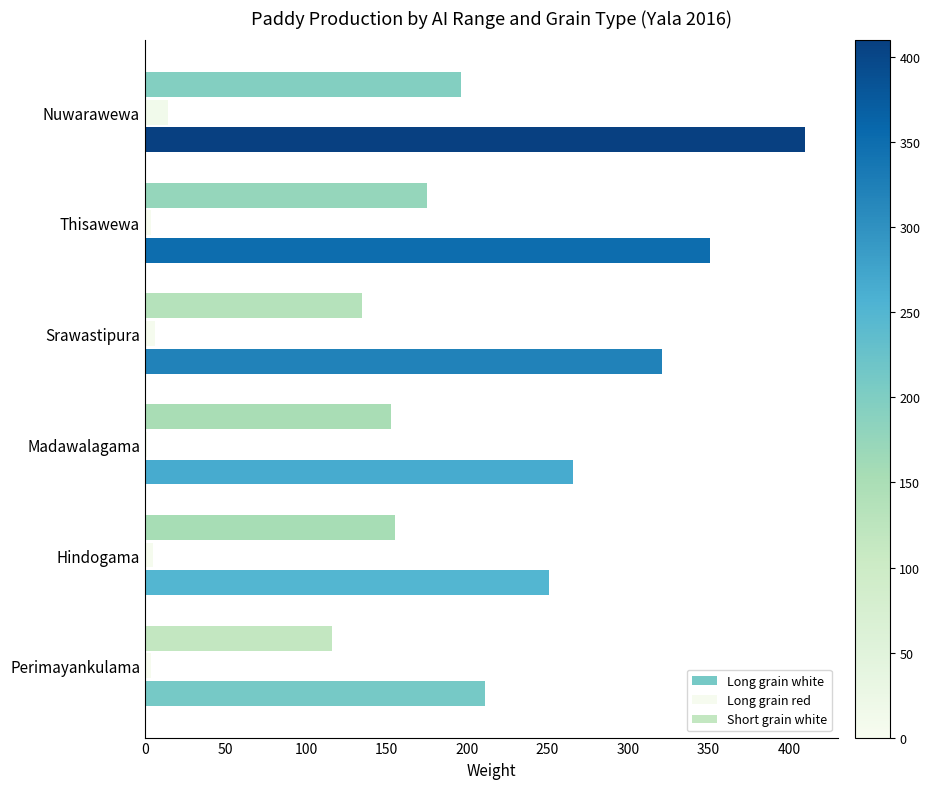

Is it true that Long grain red equals 14 at Nuwarawewa?

True